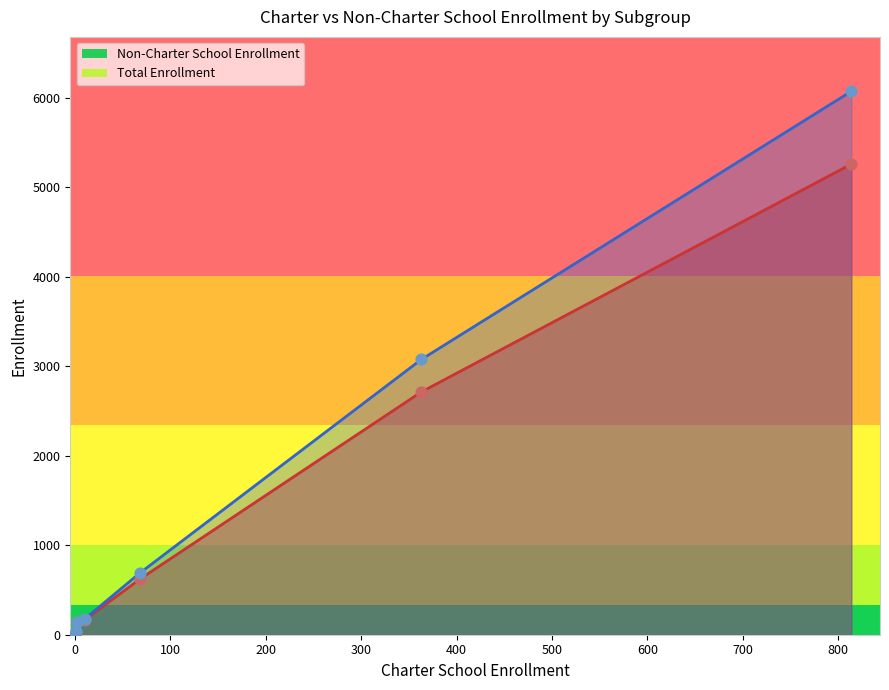

Which series has the largest total across all categories?

Total Enrollment